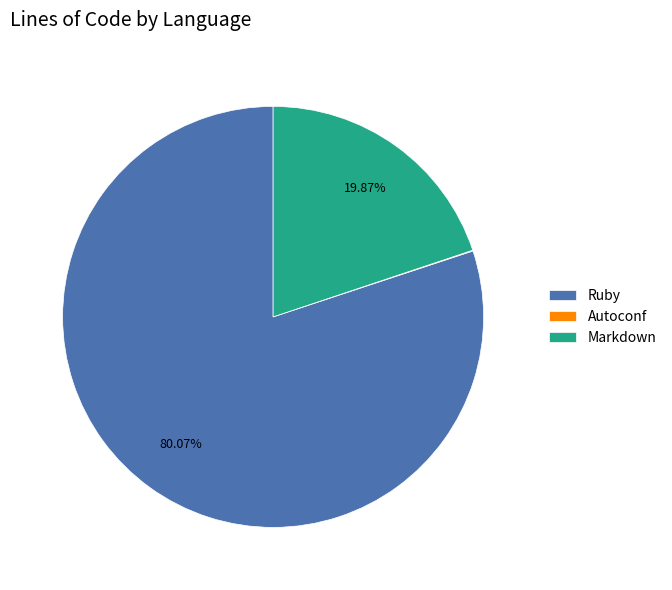

Does Ruby account for over 50% of the chart?

Yes